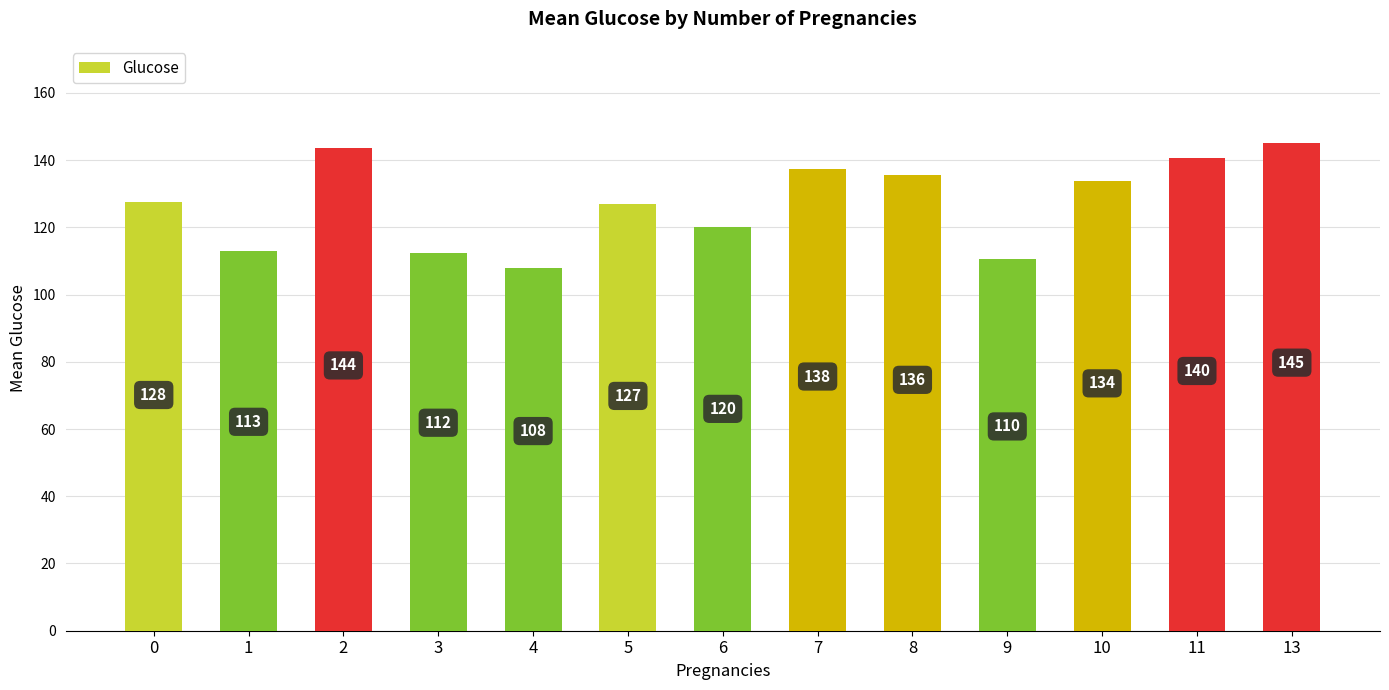

Which category has the lowest value across all series?

4